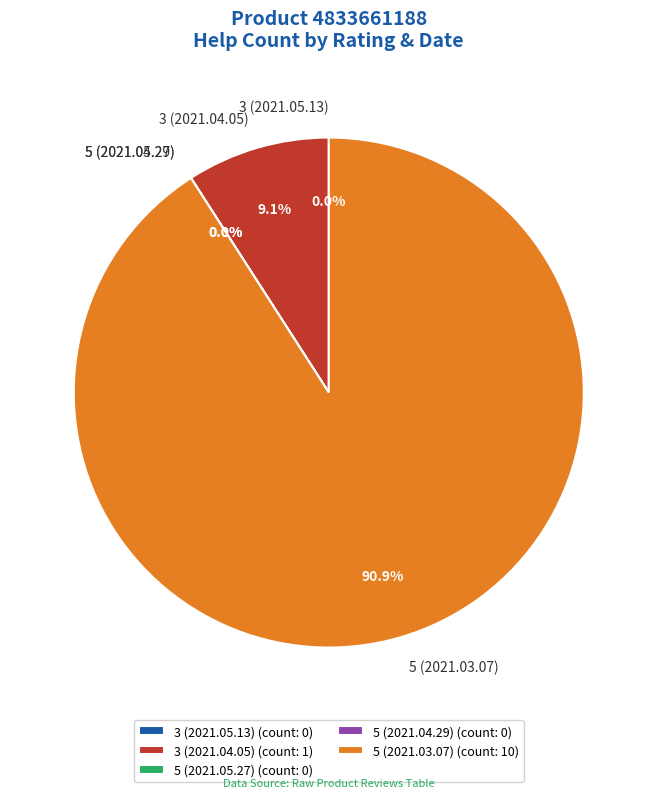

How many slices are in this pie chart?

5